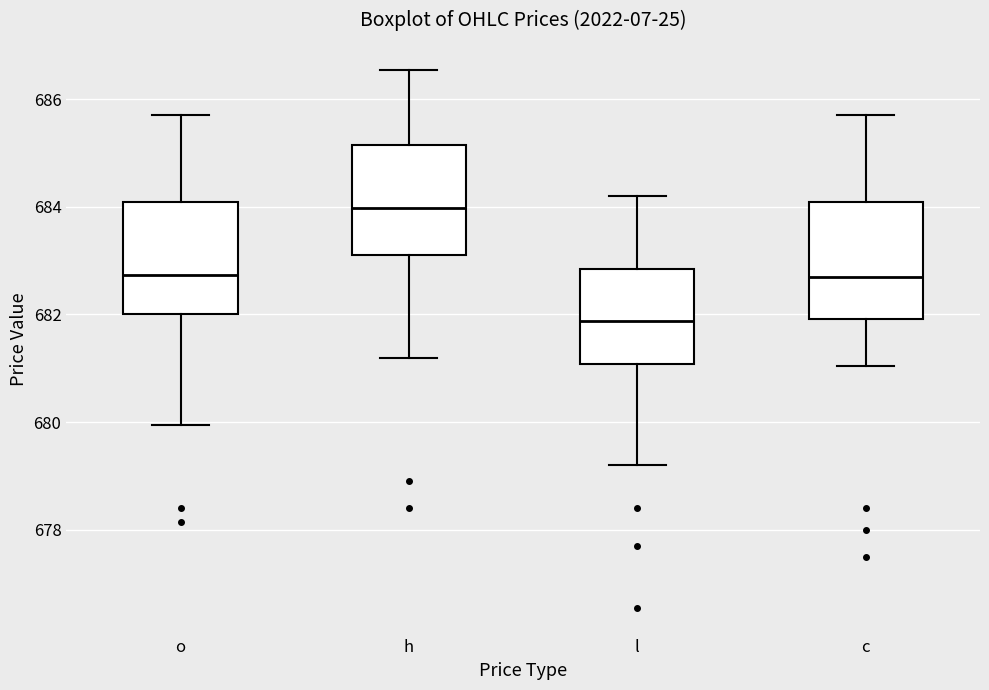

Which box has the lowest median line?

l